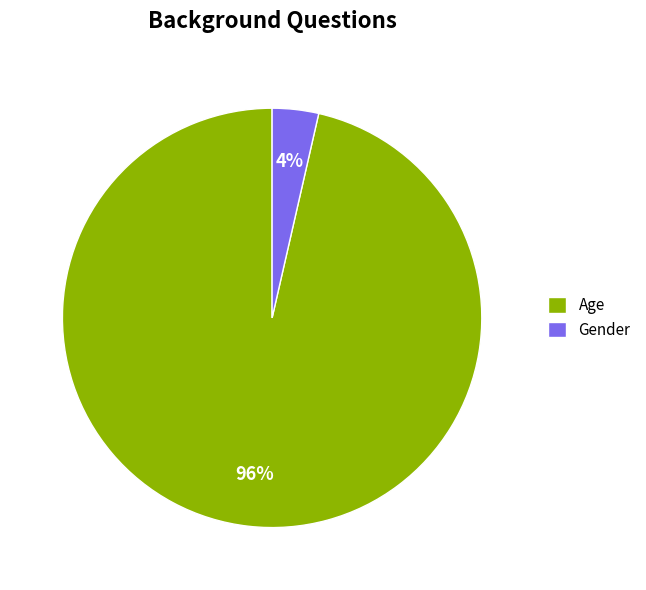

Which category has the smallest portion of the pie?

Gender